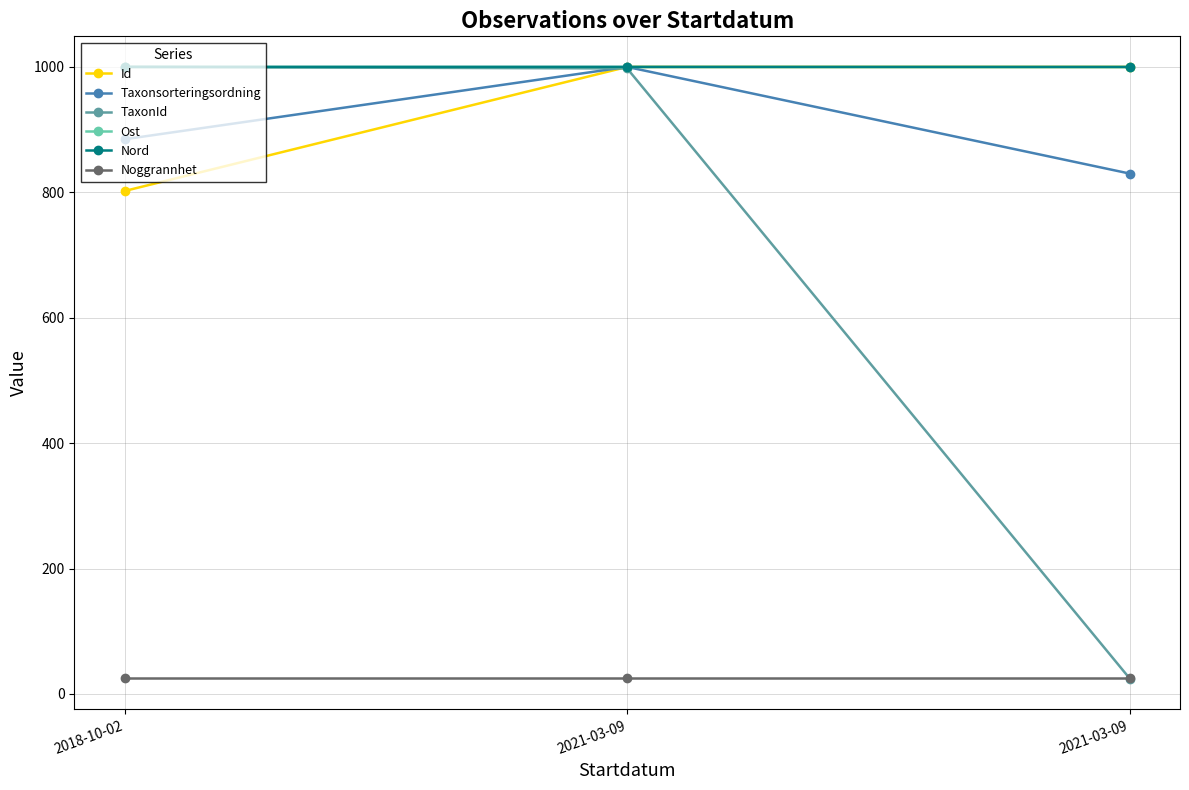

What is the total value across all series at 2021-03-09?

5022.4